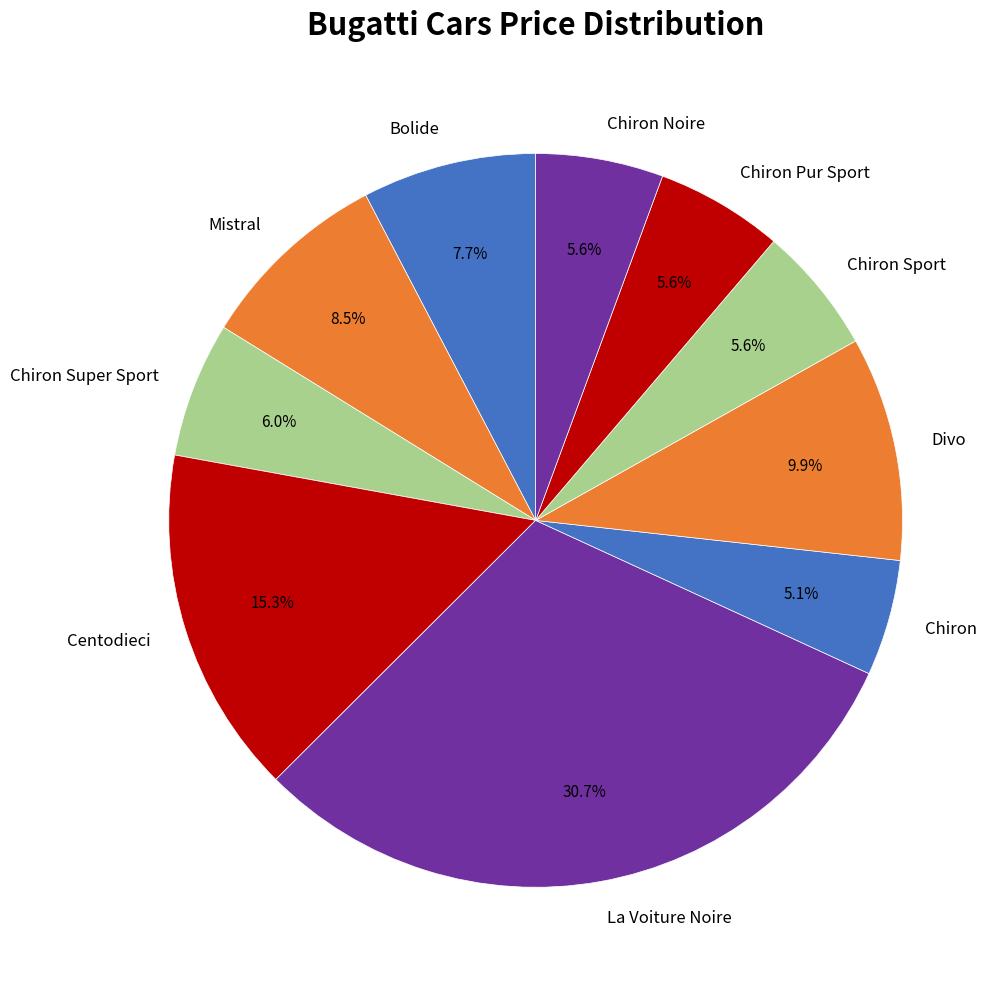

Which slice is the smallest?

Chiron